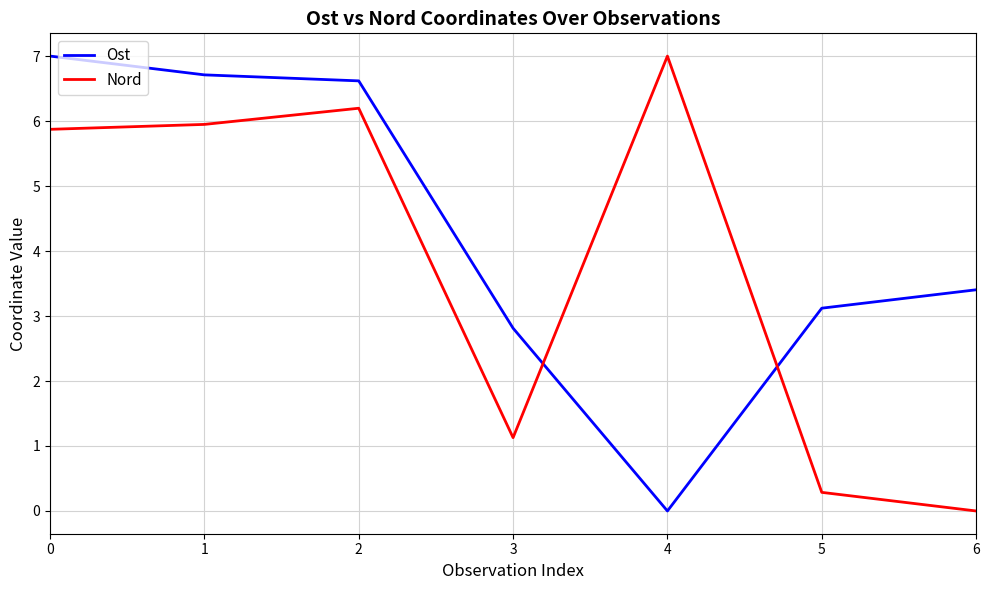

What is the maximum value for Nord?

7.0